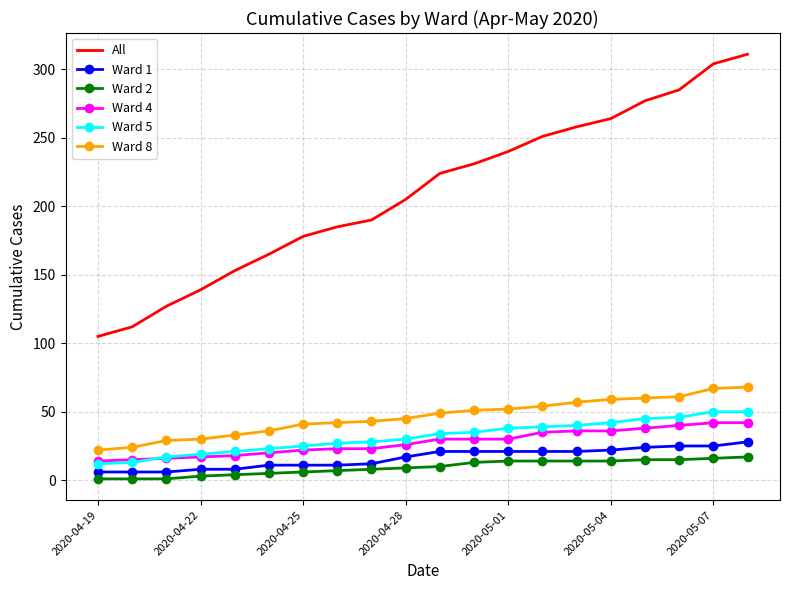

True or false: All and Ward 1 intersect in this chart.

False